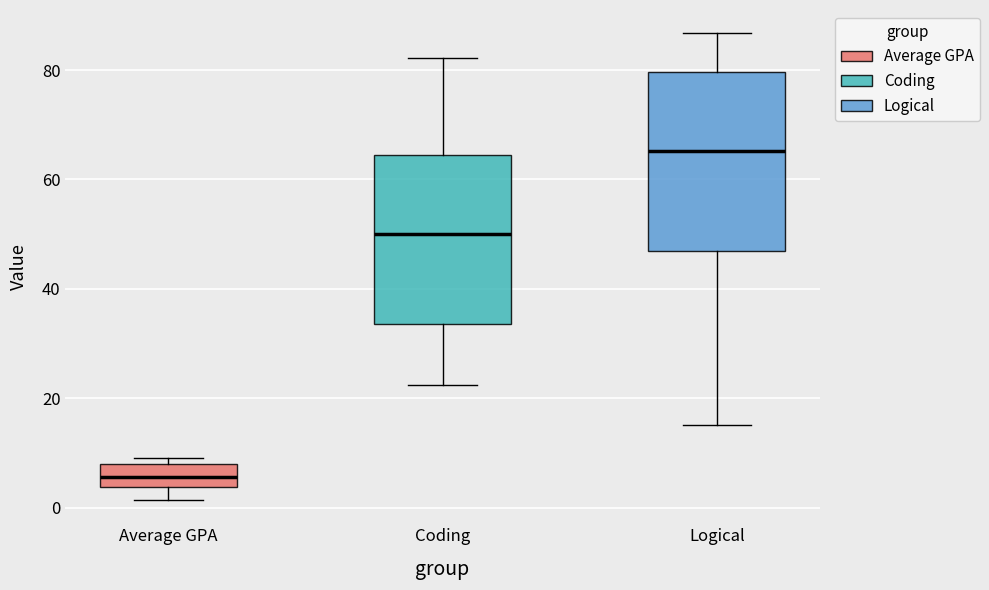

Which box has the lowest median line?

Average GPA